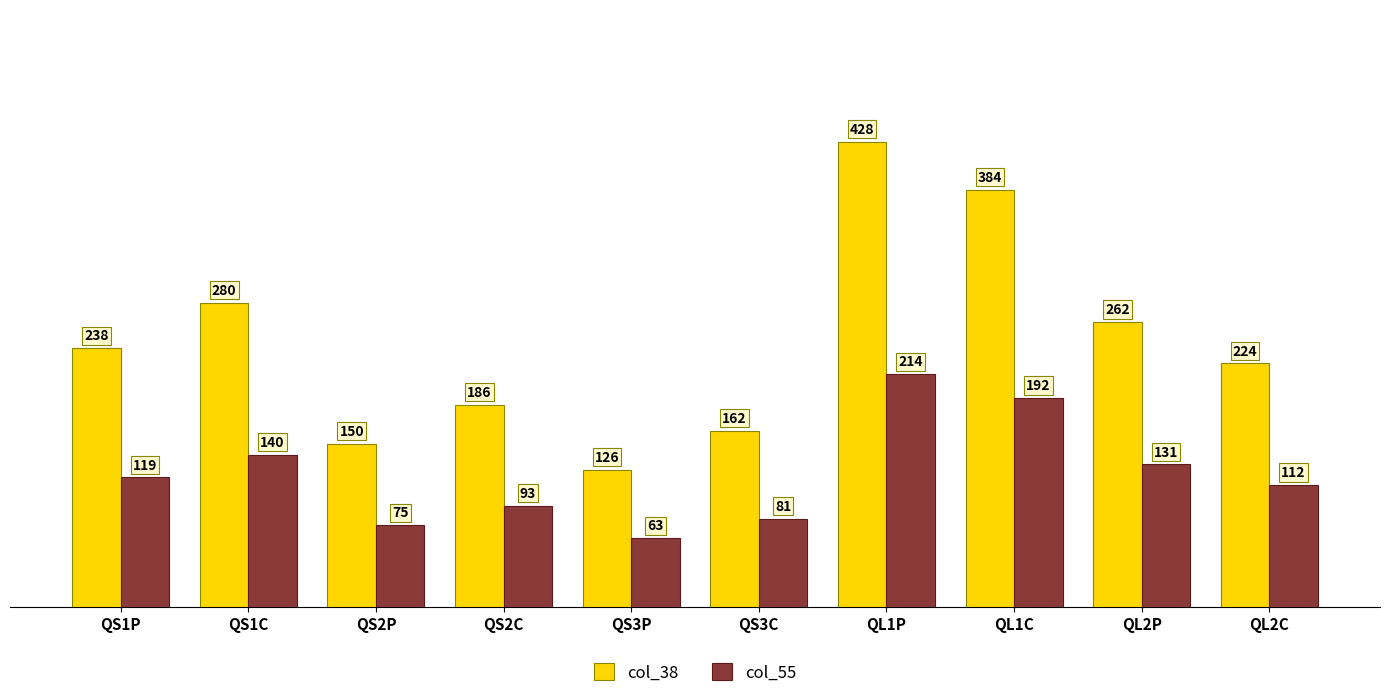

Between QS3C and QL2P, which series saw the biggest shift?

col_38